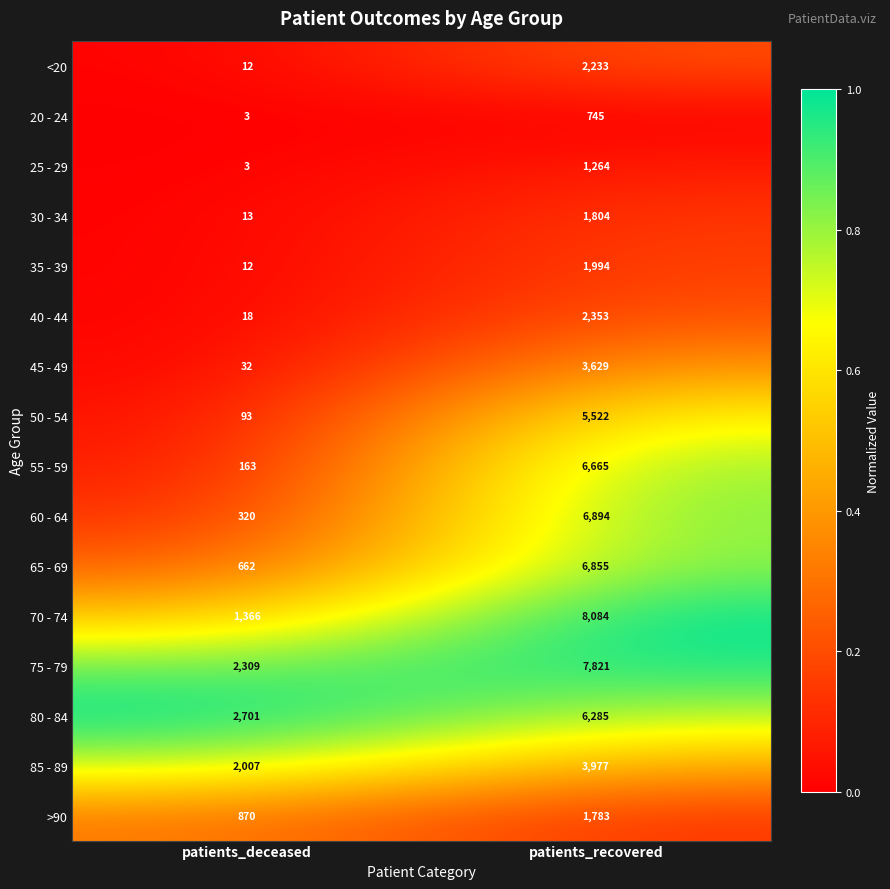

What is the difference between the maximum and minimum values in the 60 - 64 series?

6574